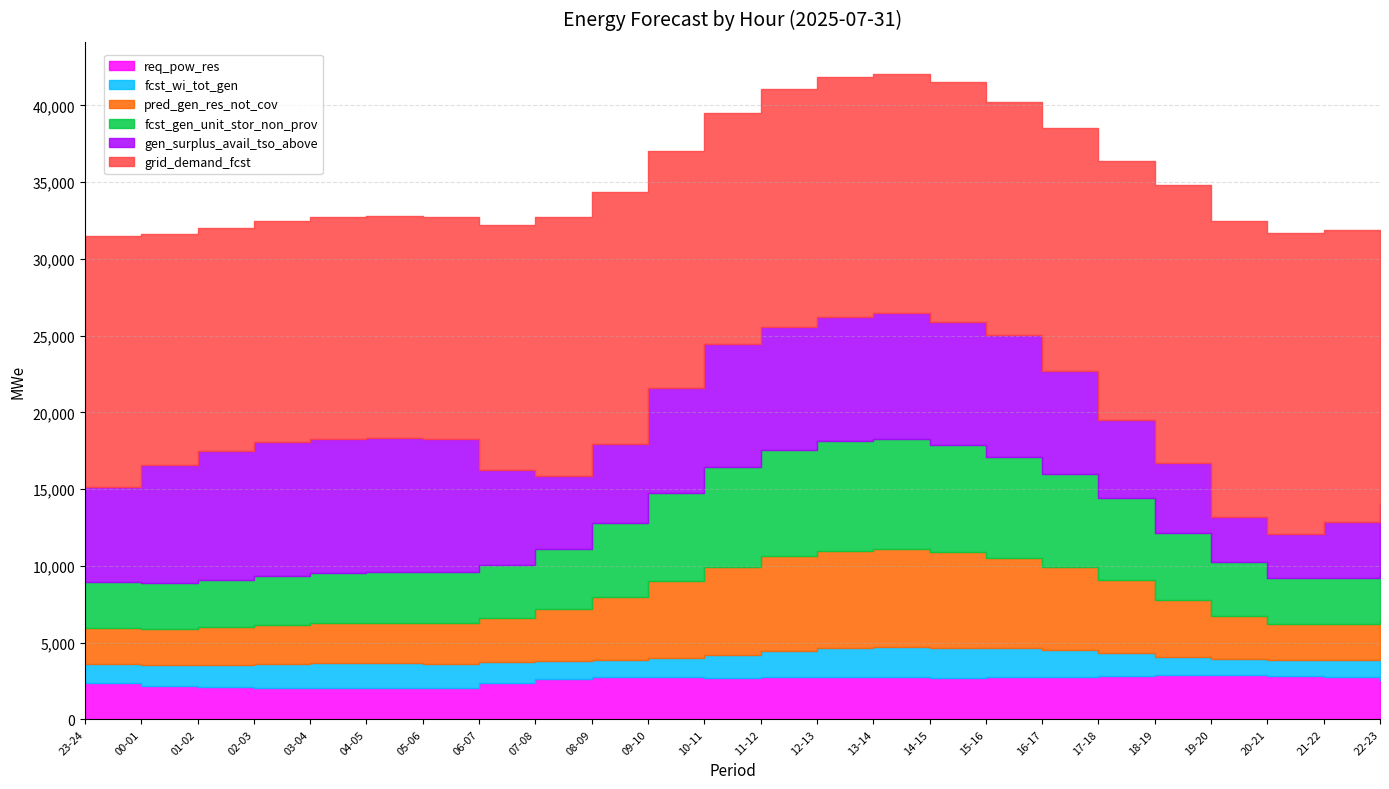

Count the number of categories in the chart.

24